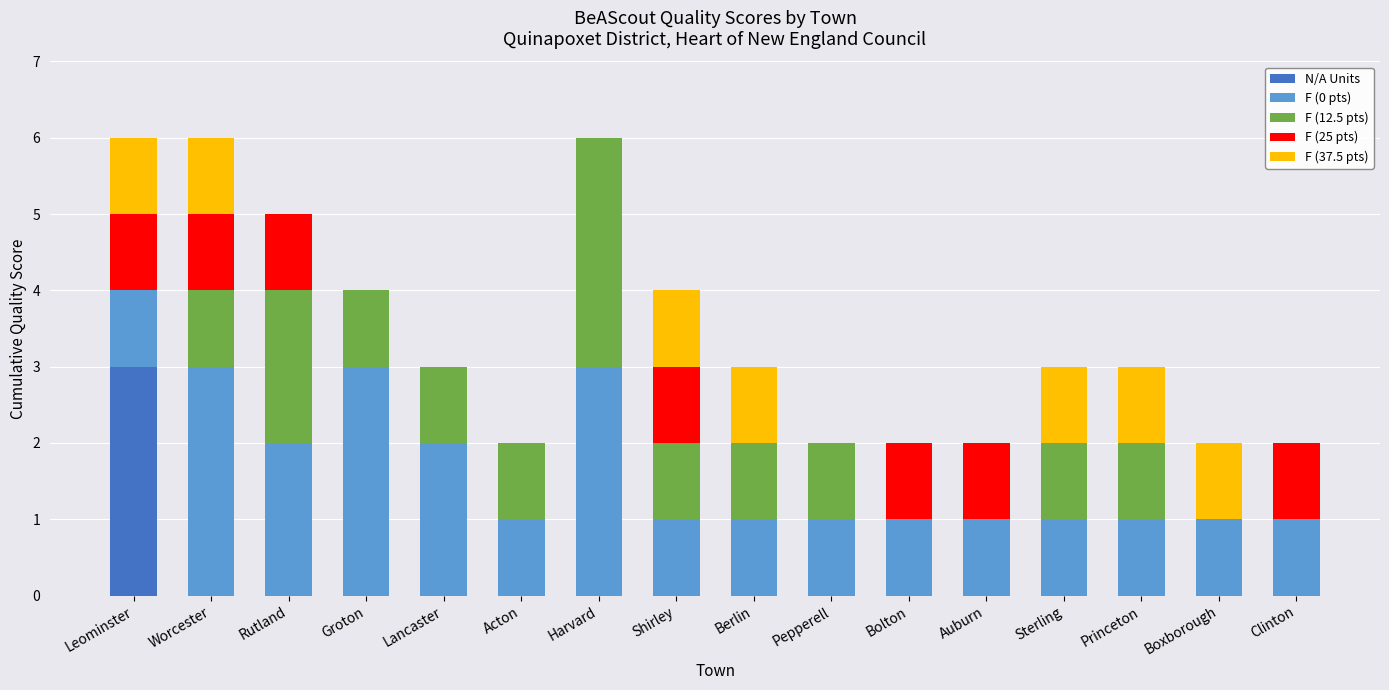

What is the total value across all series at Princeton?

3